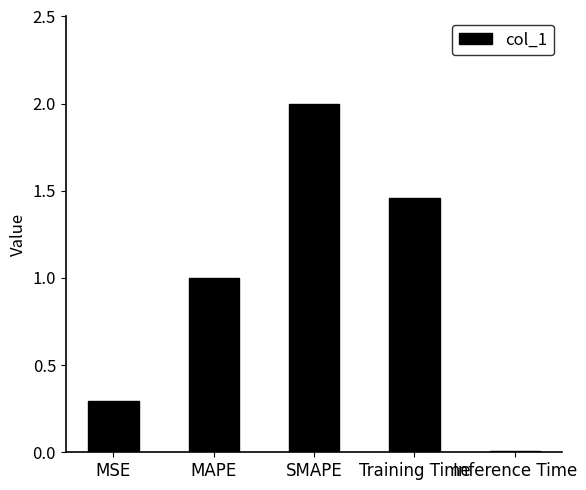

What is the label of the 3rd bar from the left?

SMAPE